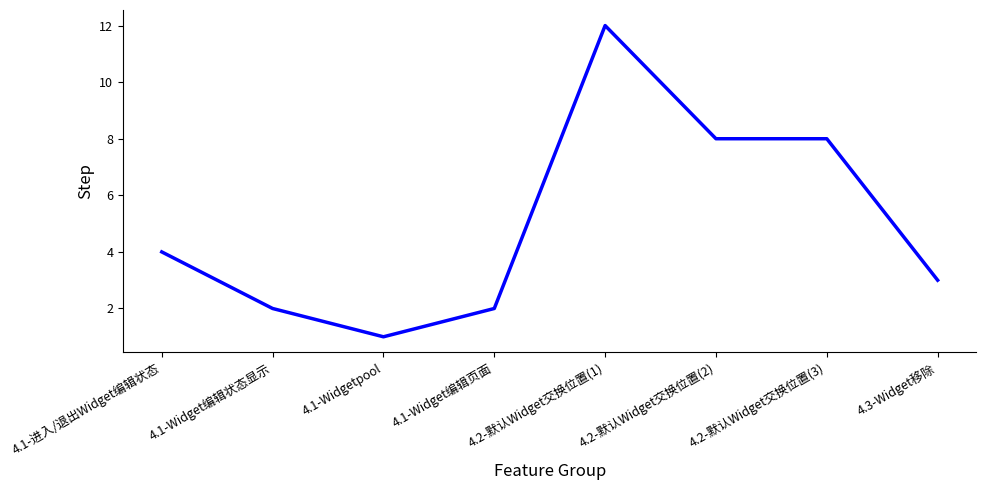

What is the sum of all values?

40